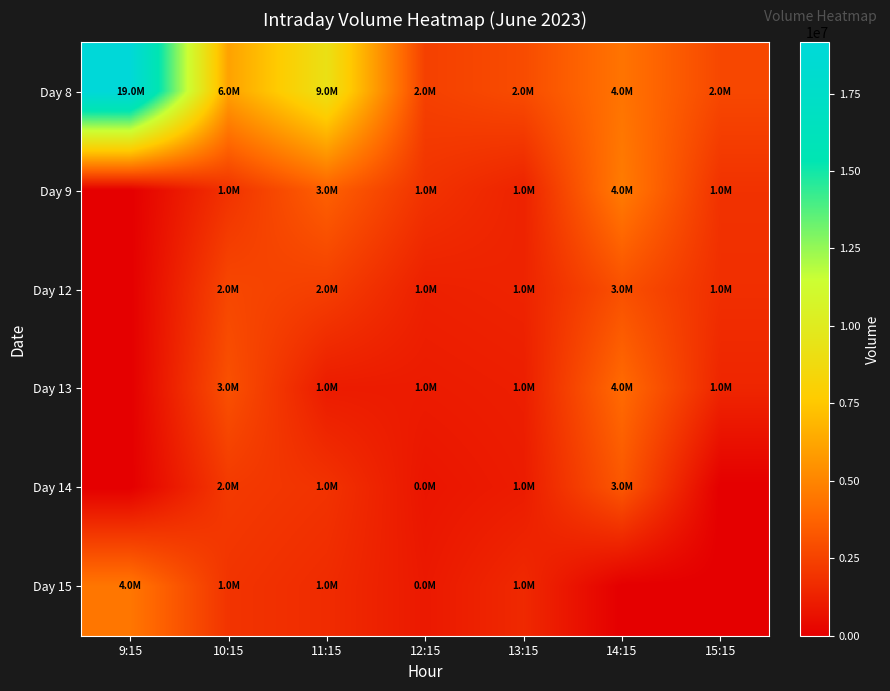

How many data points does each series have?

7